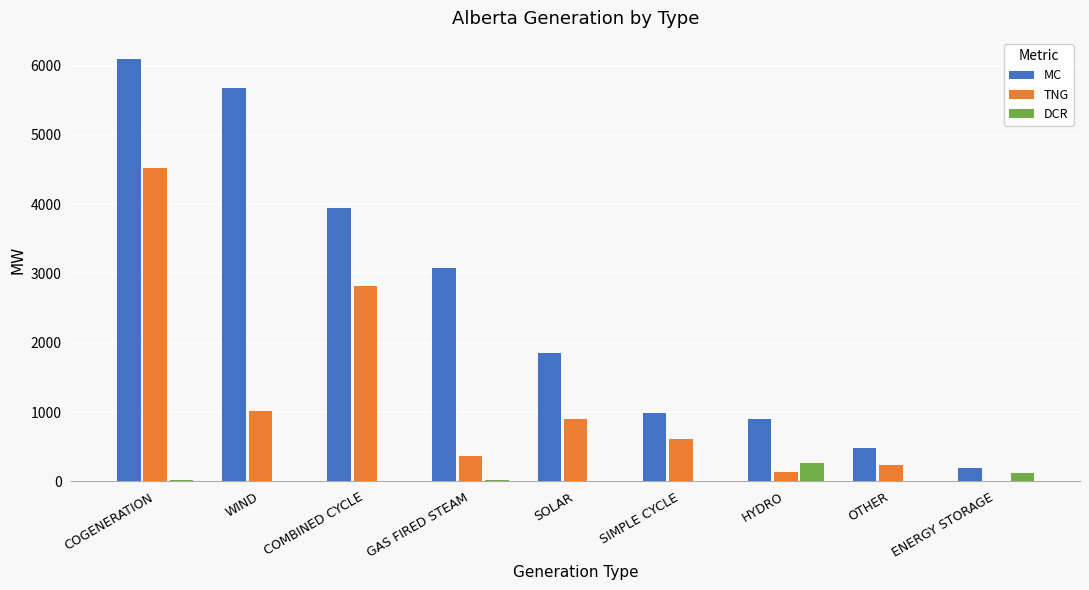

What are all the series names shown in the legend?

MC, TNG, DCR